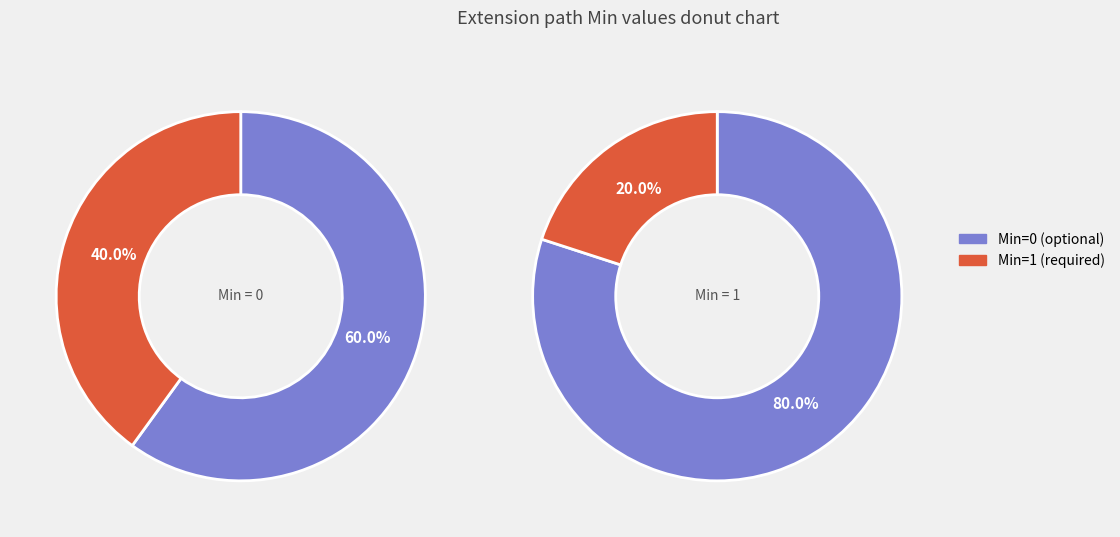

How many segments does this pie chart have?

4